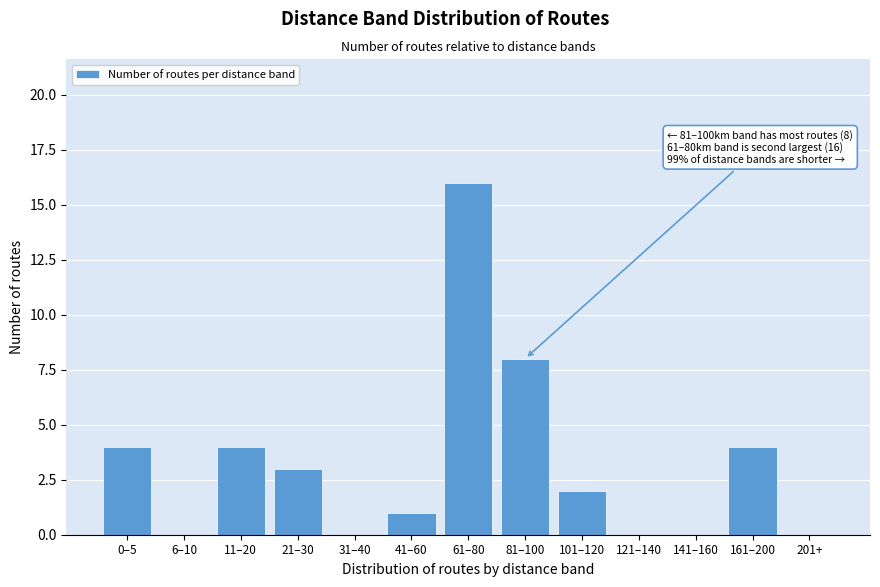

Reading right to left, what are all the values shown in this chart?

201+=0	161–200=4	141–160=0	121–140=0	101–120=2	81–100=8	61–80=16	41–60=1	31–40=0	21–30=3	11–20=4	6–10=0	0–5=4